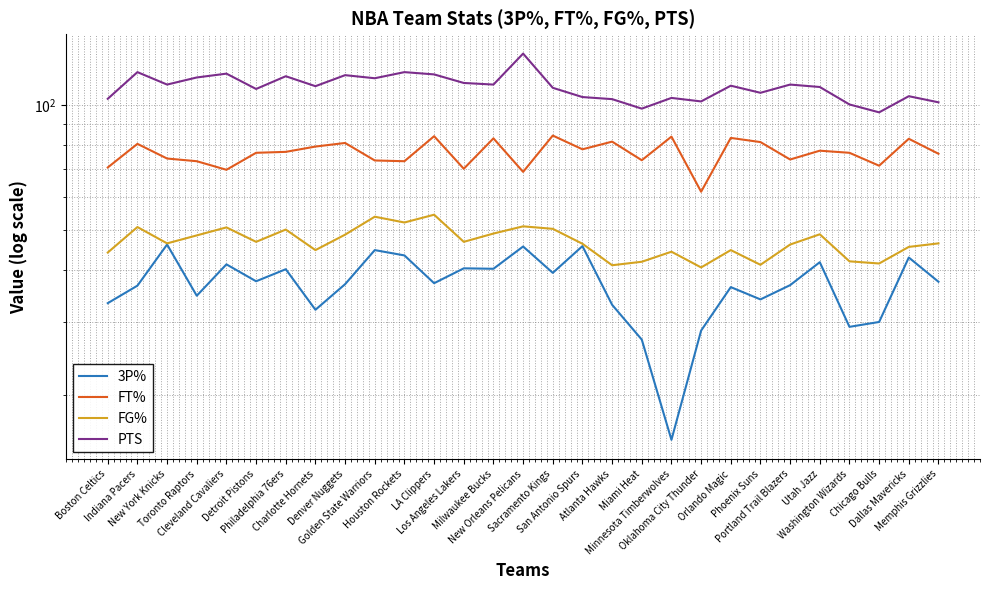

What is the sum of all PTS values?

3204.5